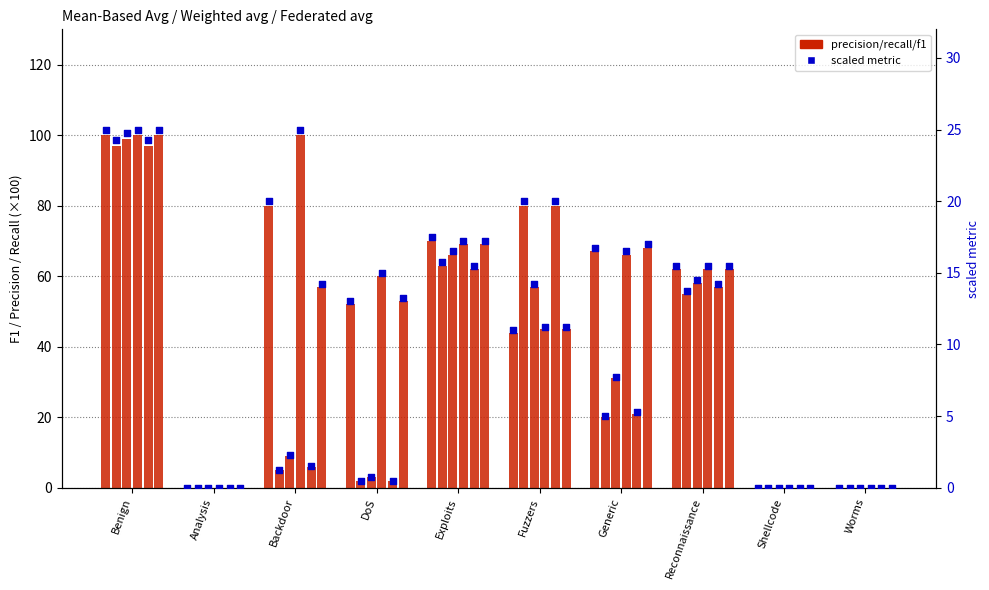

Approximately how many times larger is the value at Generic compared to Fuzzers?

1.5